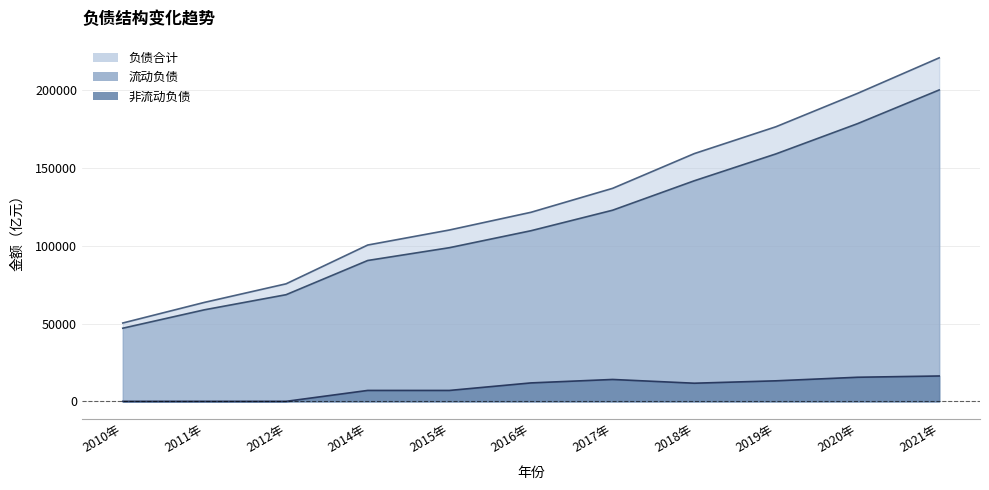

What is the total value across all series at 2020年?

391884.1